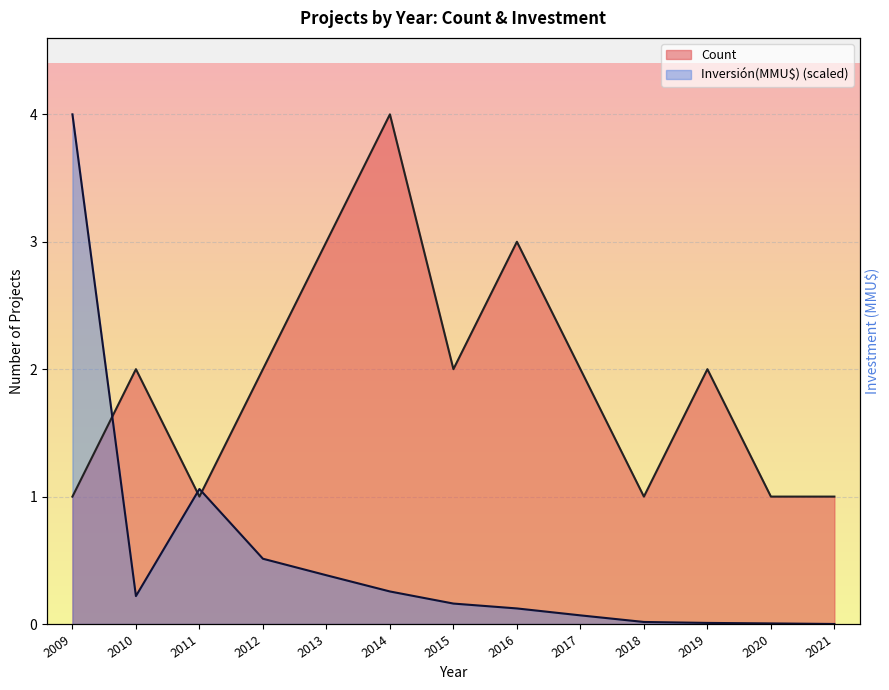

What is the total value across all series at 2018?

1.0